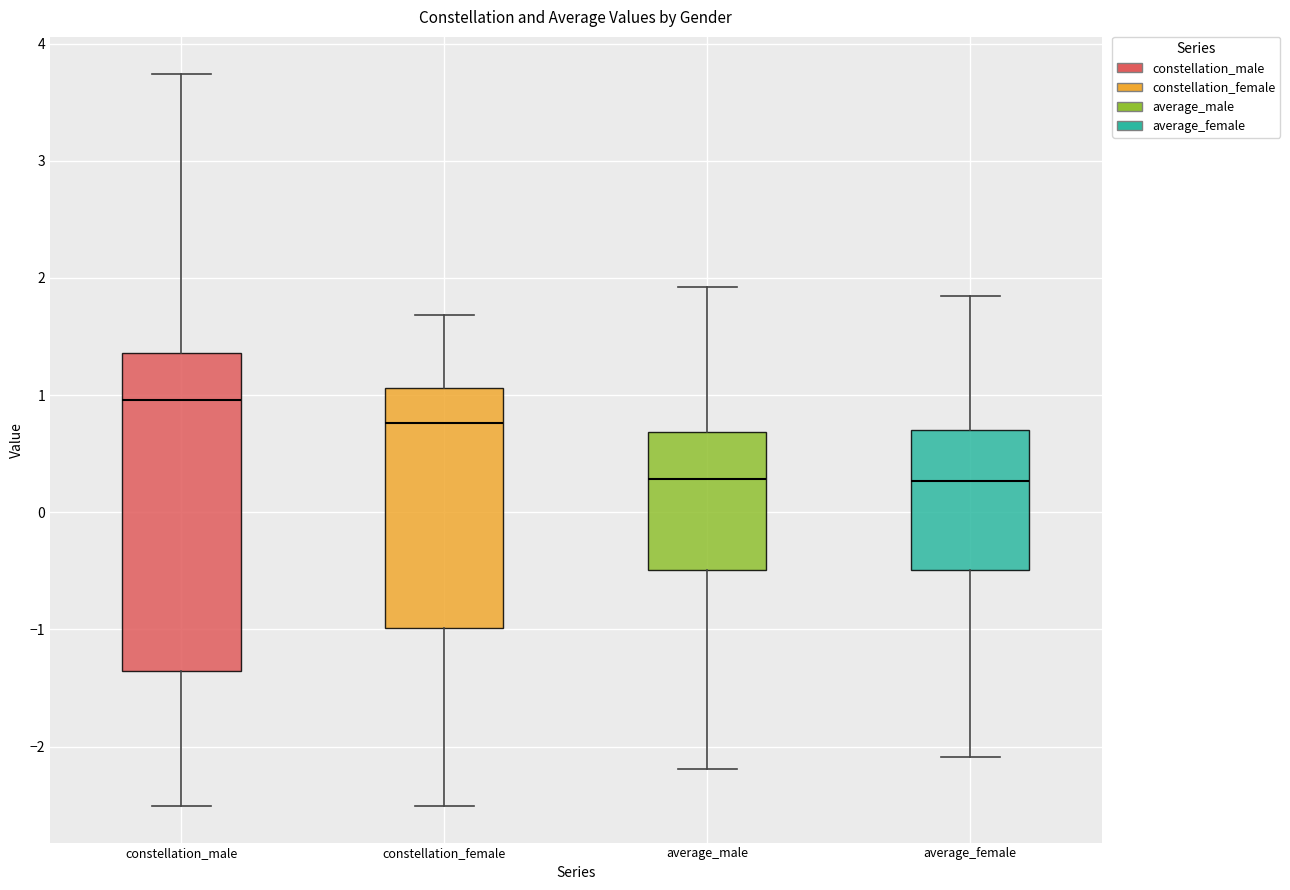

Comparing the boxes themselves (not the whiskers), which one is the tallest?

constellation_male